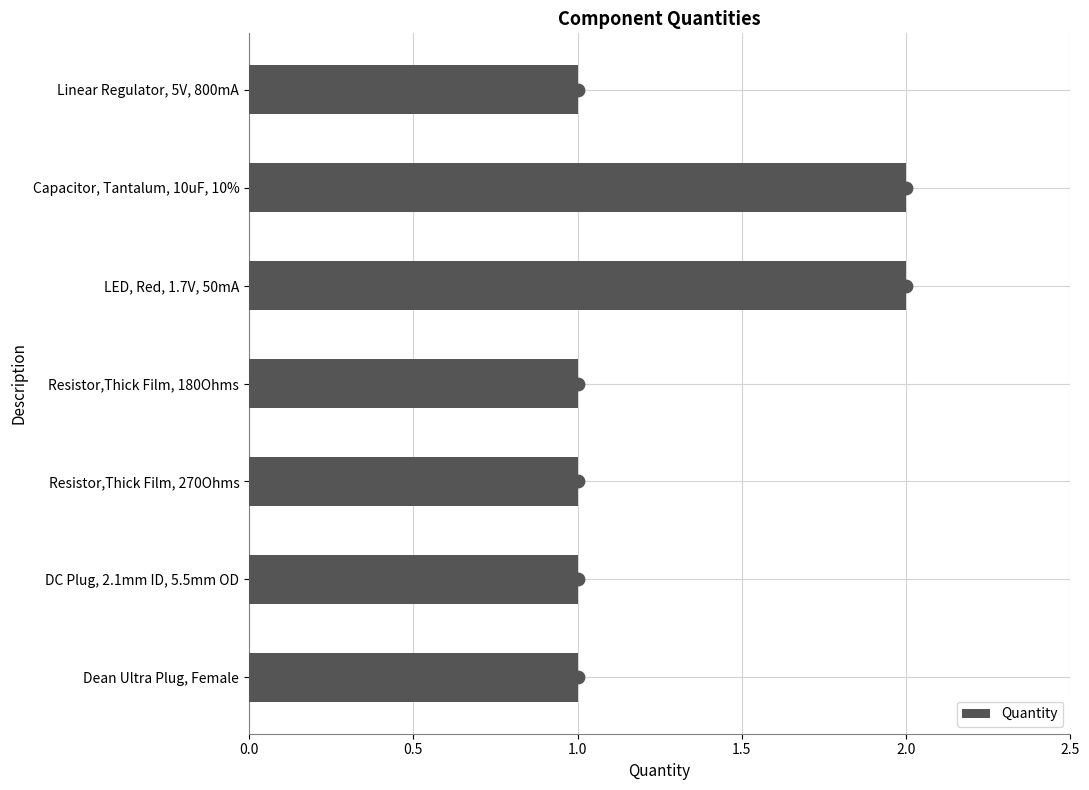

The value of Quantity at Capacitor, Tantalum, 10uF, 10% is 2. True or false?

True